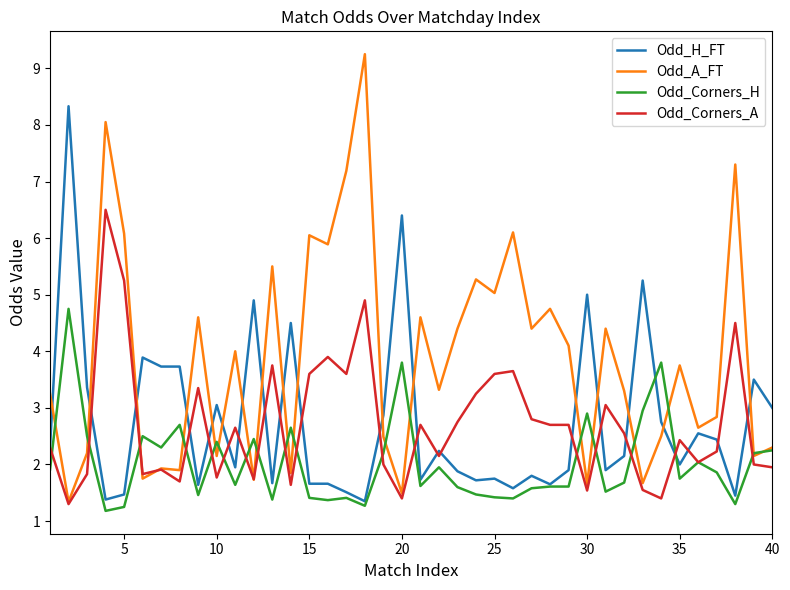

How many categories are shown in the chart?

40